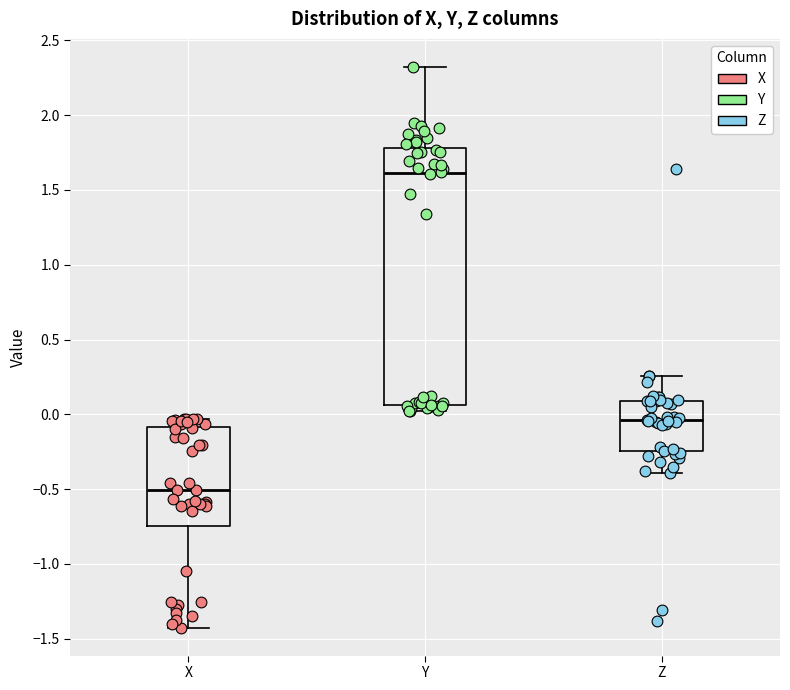

Reading left to right, transcribe this box plot: for each box, give where its median line is, the range the box spans, and where its two whiskers end, as read against the y-axis. The values are not printed on the chart, so give them approximately, as read against the axis.

X: median -0.50, box -0.75 to -0.10, whiskers -1.40 to -0.05
Y: median 1.60, box 0.05 to 1.80, whiskers 0.00 to 2.30
Z: median -0.05, box -0.25 to 0.10, whiskers -0.40 to 0.25